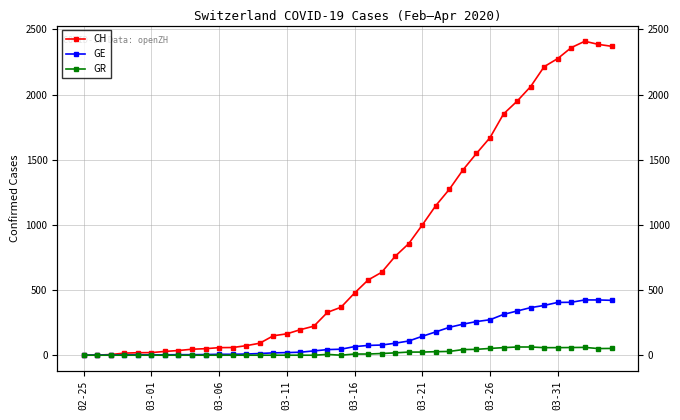

True or false: GE has more than 0 points higher than both neighbors.

False